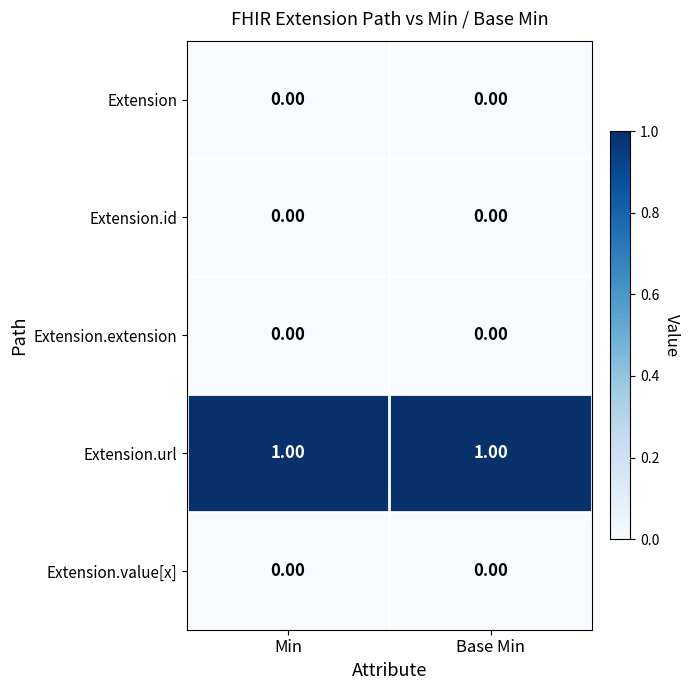

Which series has the largest total across all categories?

Extension.url